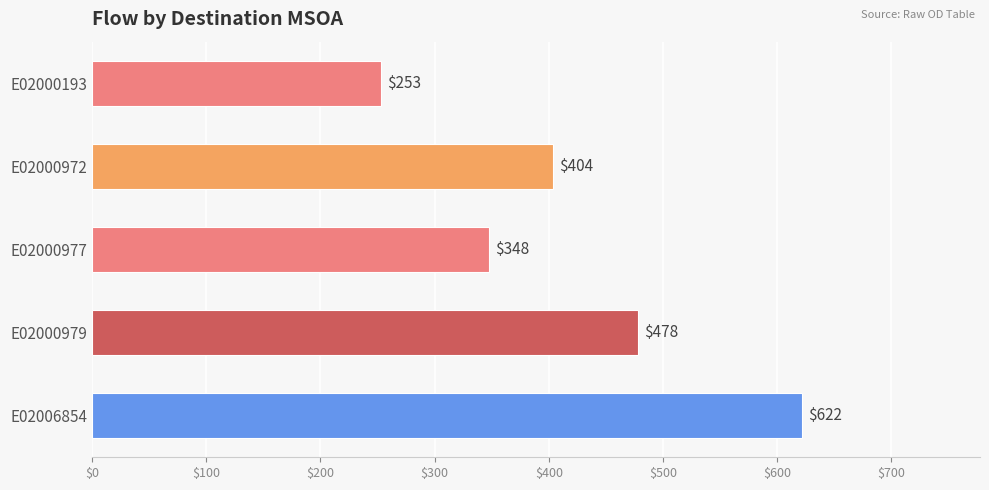

What is the difference between the second highest and minimum values?

225